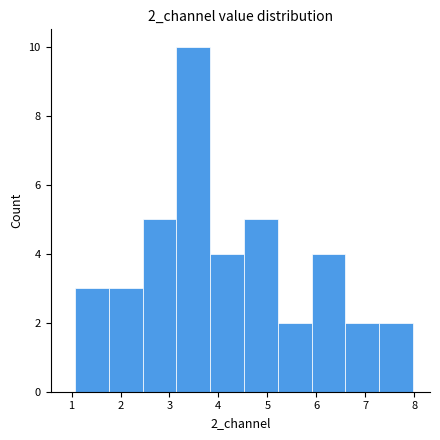

Reading left to right, list every bar in this chart as the range it spans on the x-axis followed by its height. Neither the bar edges nor the heights are printed on the chart, so give them approximately, as read against the axes.

1.1 to 1.8: 3
1.8 to 2.5: 3
2.5 to 3.1: 5
3.1 to 3.8: 10
3.8 to 4.5: 4
4.5 to 5.2: 5
5.2 to 5.9: 2
5.9 to 6.6: 4
6.6 to 7.3: 2
7.3 to 8.0: 2